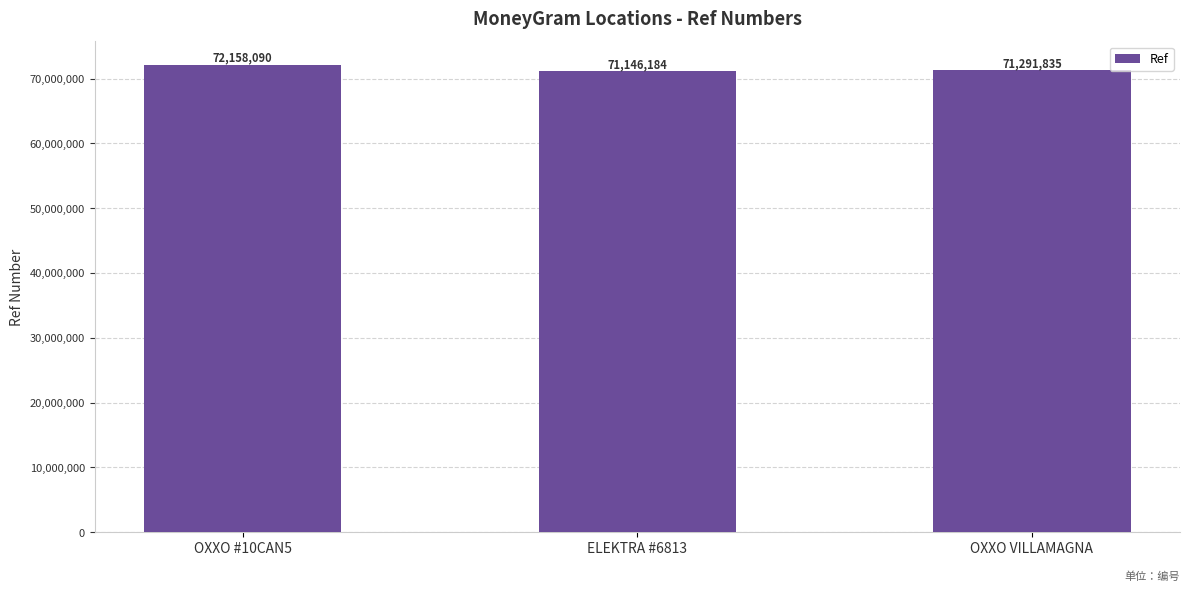

What is the ratio of the value at OXXO #10CAN5 to the value at ELEKTRA #6813?

1.0